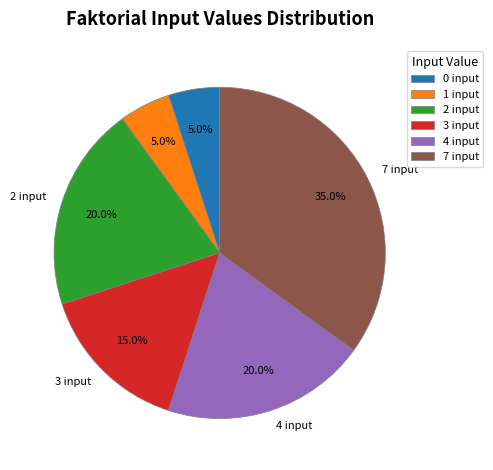

Which slice is the largest?

7